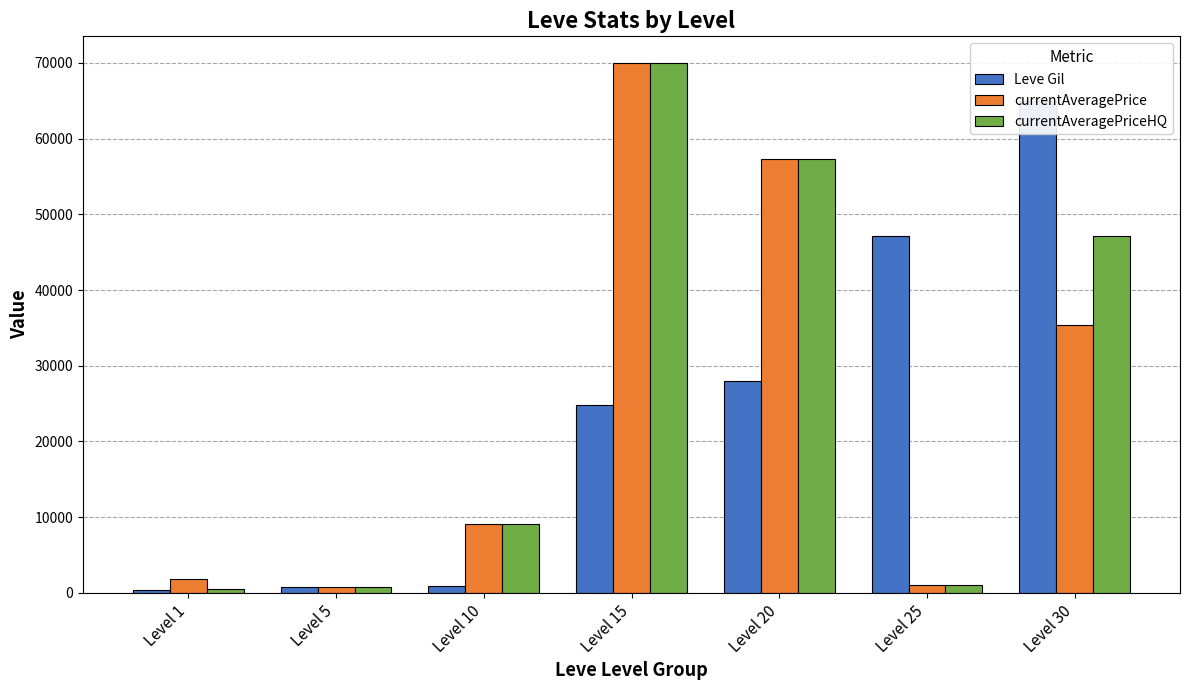

What is the value of the currentAveragePrice bar at the 1st from the left?

1820.0